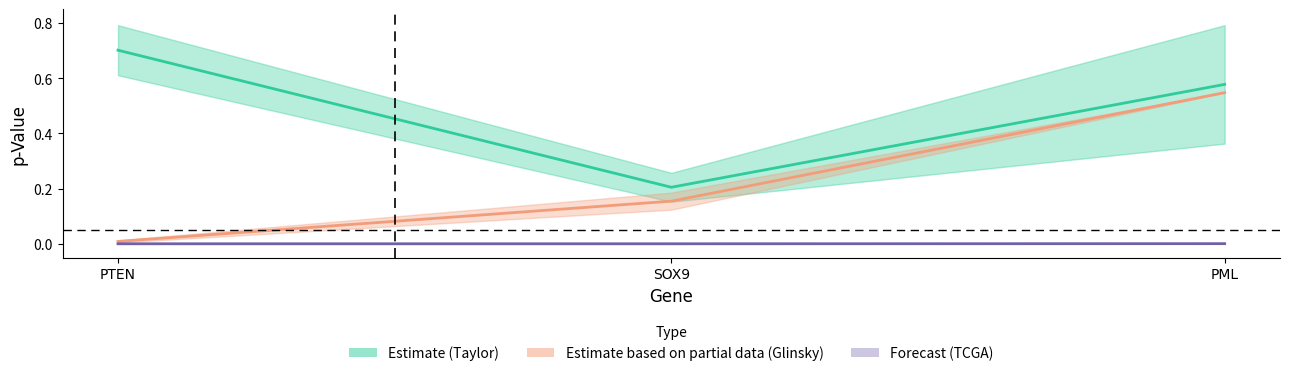

What is the label of the 3rd point from the left?

PML